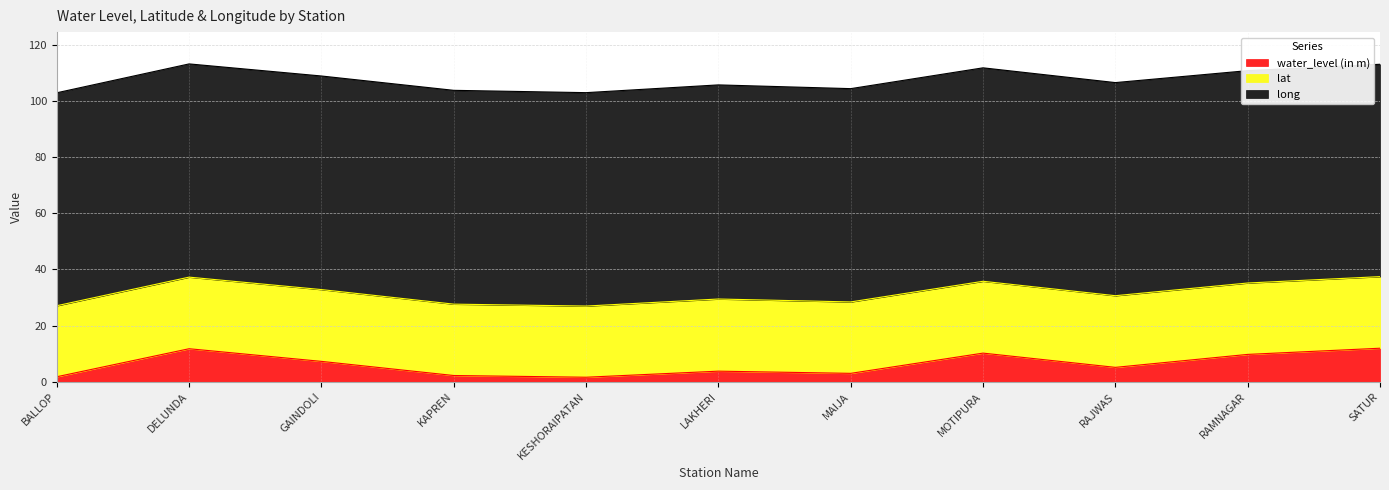

List the labels in order of lat value, largest first.

LAKHERI, MOTIPURA, GAINDOLI, RAJWAS, SATUR, DELUNDA, MAIJA, RAMNAGAR, KAPREN, KESHORAIPATAN, BALLOP